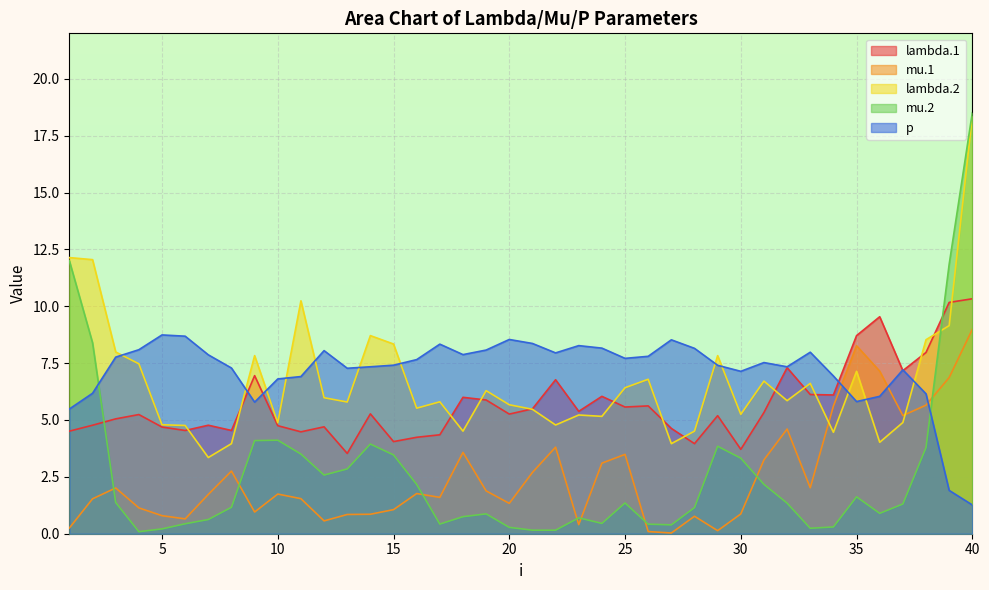

At which category is the sum across all series the highest?

40